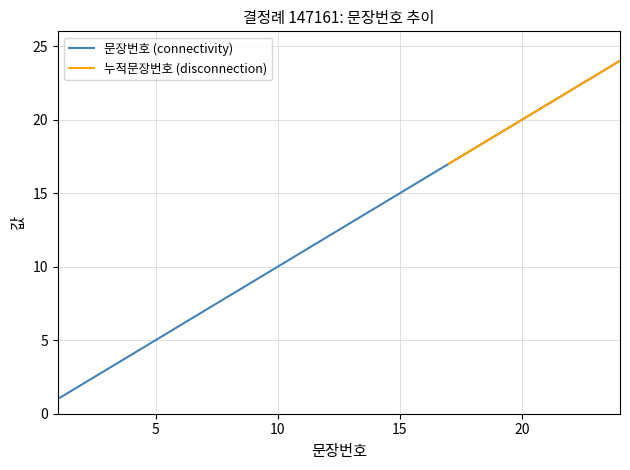

Reading left to right, extract all data points from this chart.

1	2	3	4	5	6	7	8	9	10	11	12	13	14	15	16	17	18	19	20	21	22	23	24